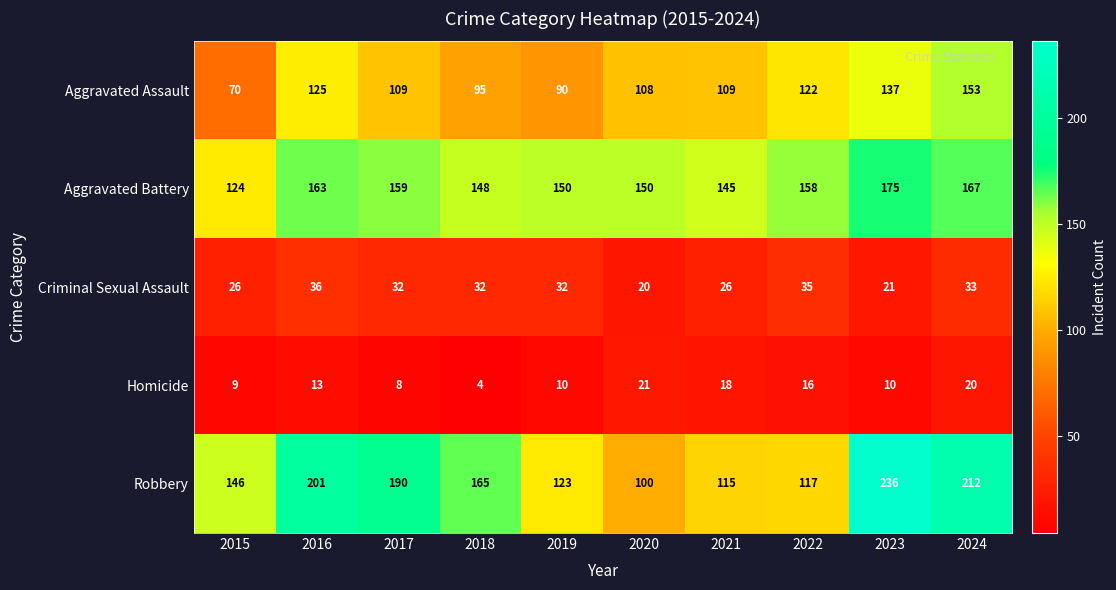

What is the approximate value of Homicide at 2018, to the nearest 5?

5